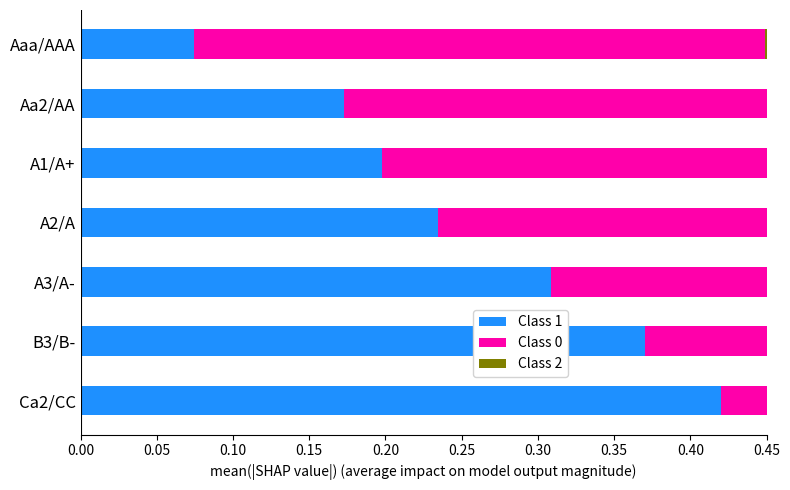

Is it true that Class 1 equals 0.1 at A2/A?

False